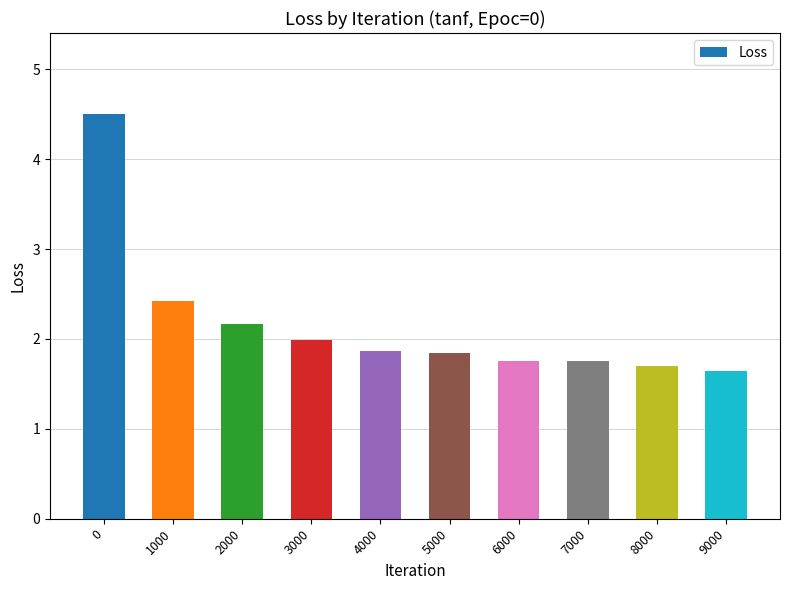

What is the smallest value displayed?

1.6